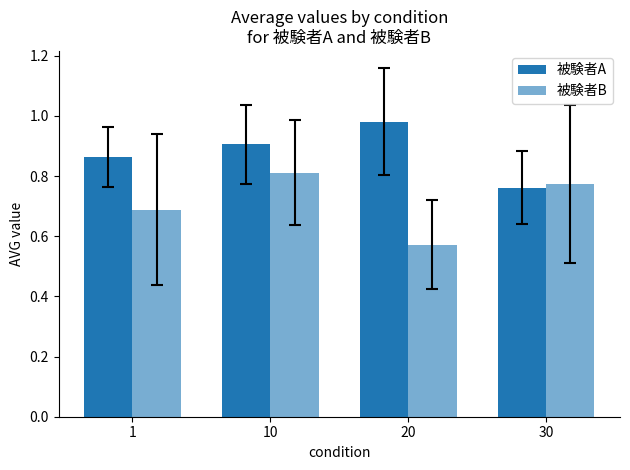

What is the lowest value of the 被験者A series?

0.8